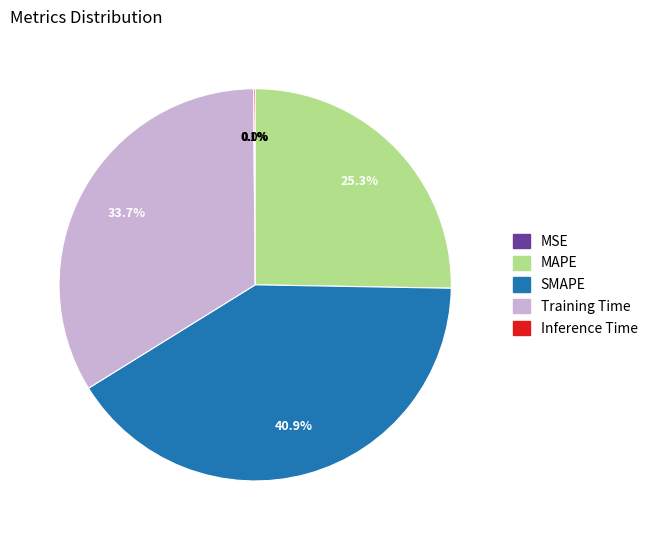

Is it true that MAPE is 25% of the pie?

True